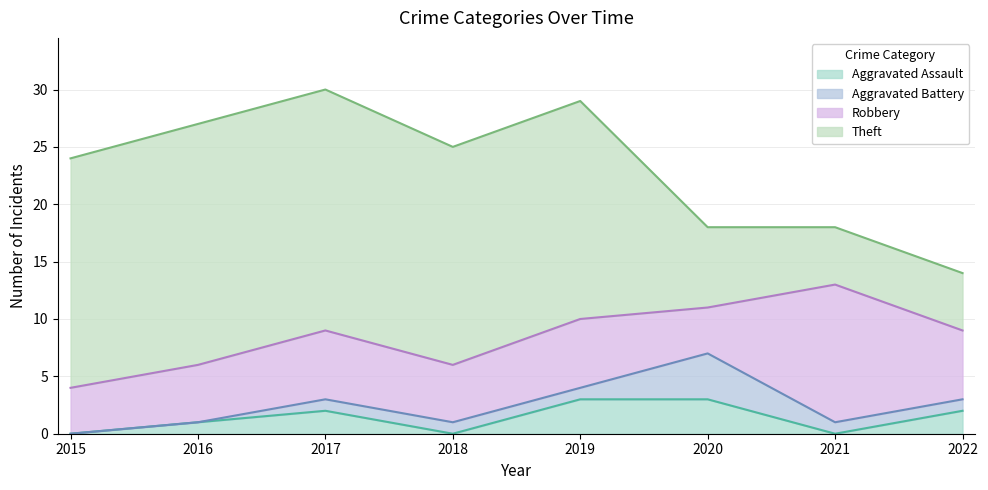

Which category has the lowest value across all series?

2015